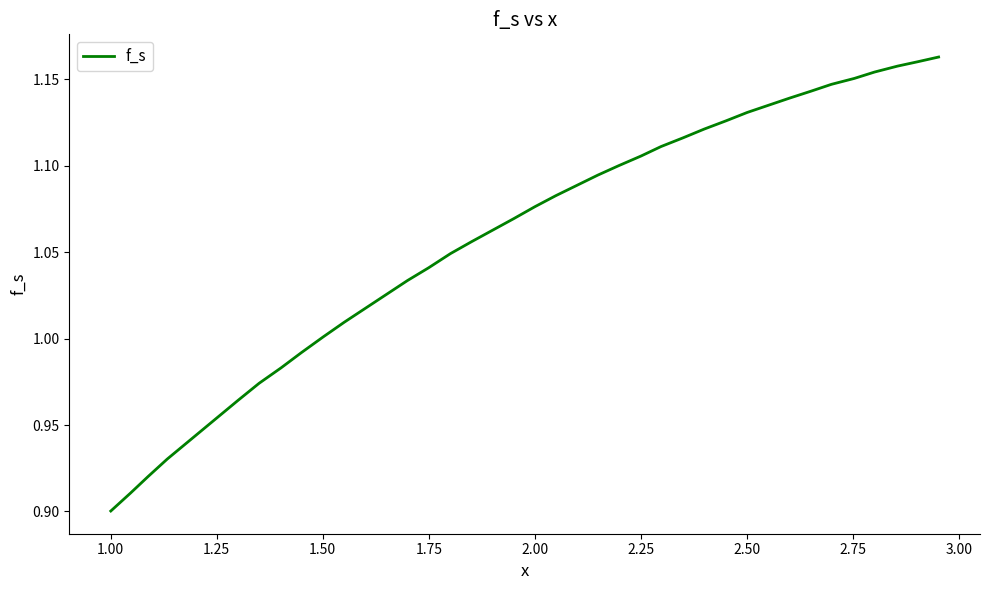

At which category does the chart reach its minimum across all series?

1.00